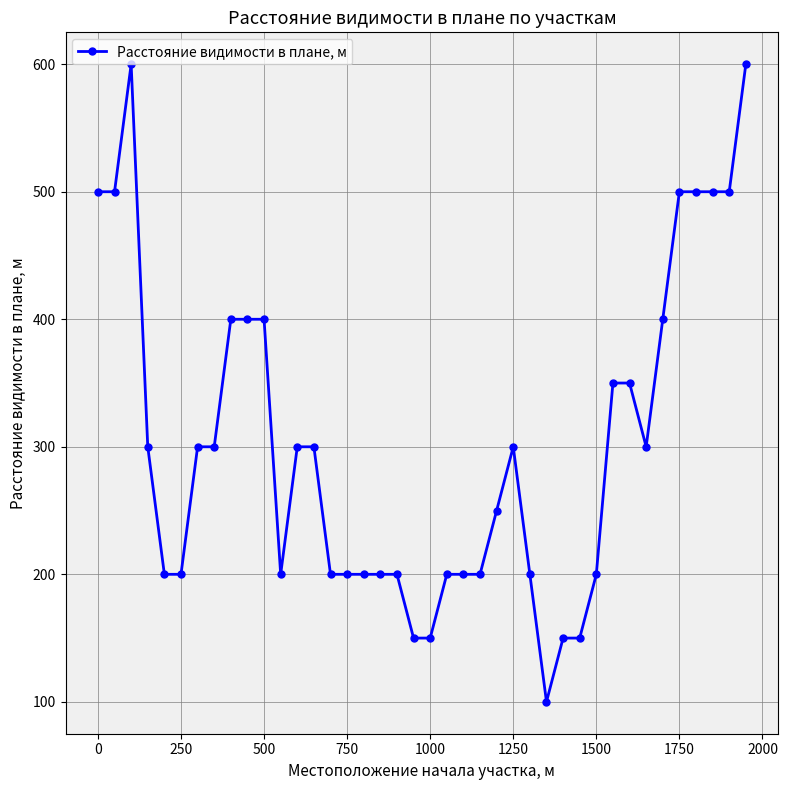

Reading left to right, list all the values displayed in this chart.

500	500	600	300	200	200	300	300	400	400	400	200	300	300	200	200	200	200	200	150	150	200	200	200	250	300	200	100	150	150	200	350	350	300	400	500	500	500	500	600